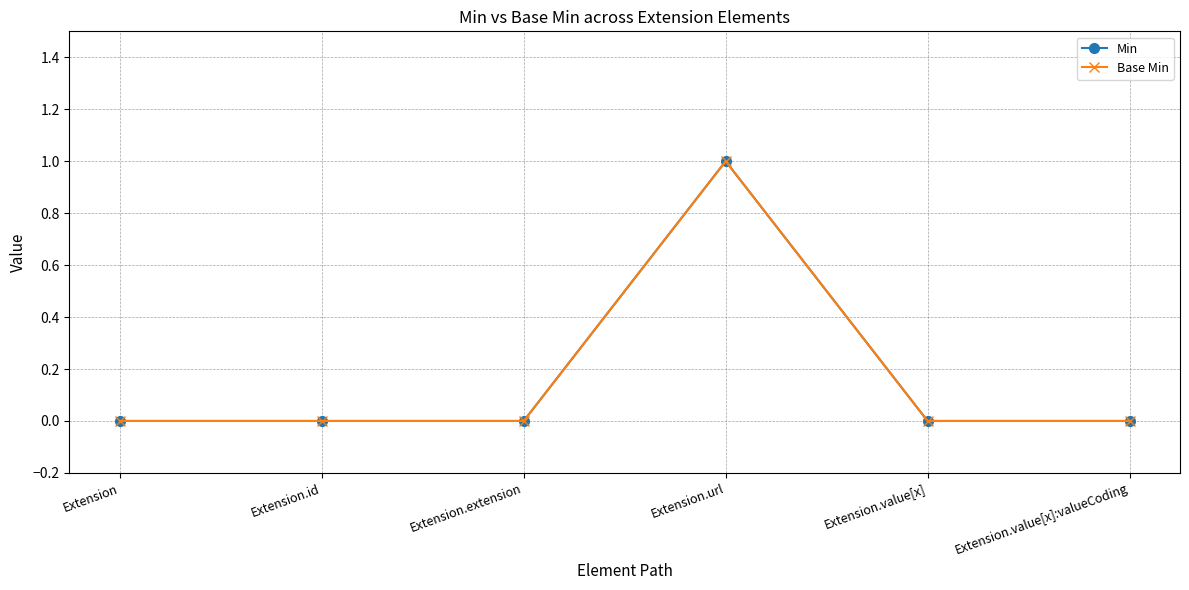

True or false: Base Min and Min intersect in this chart.

False